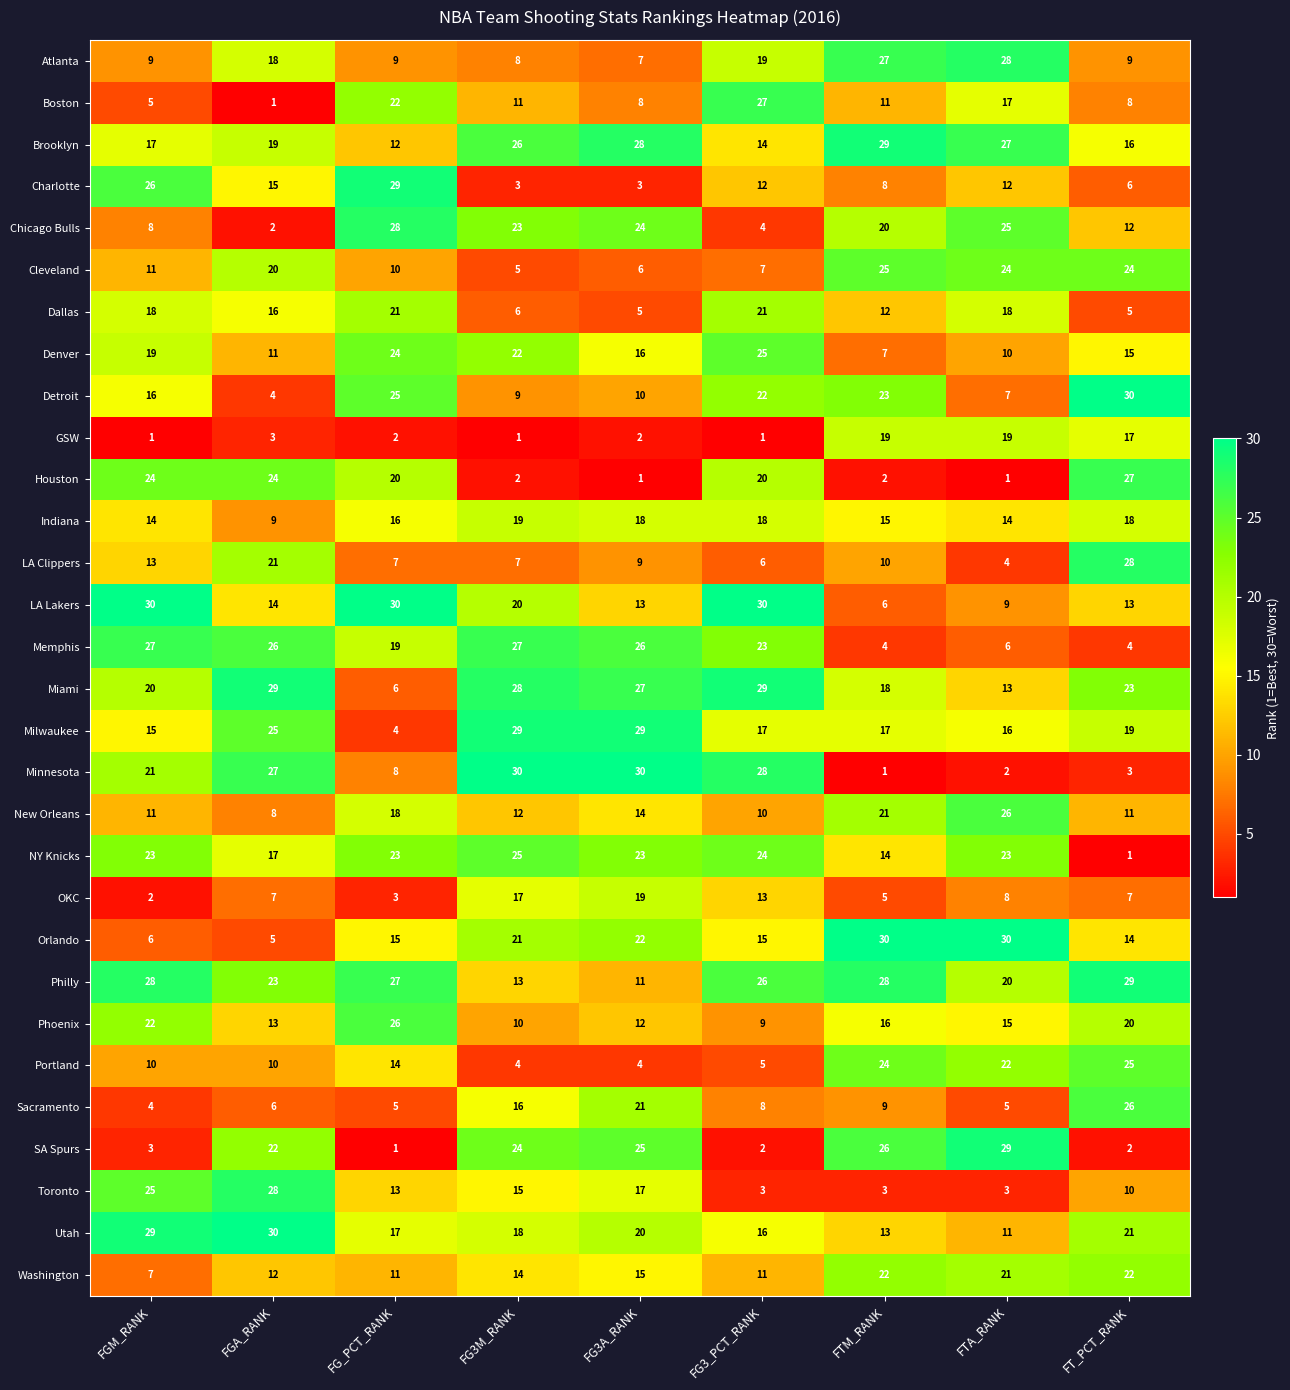

Where does the New Orleans series first go above 12?

FG_PCT_RANK